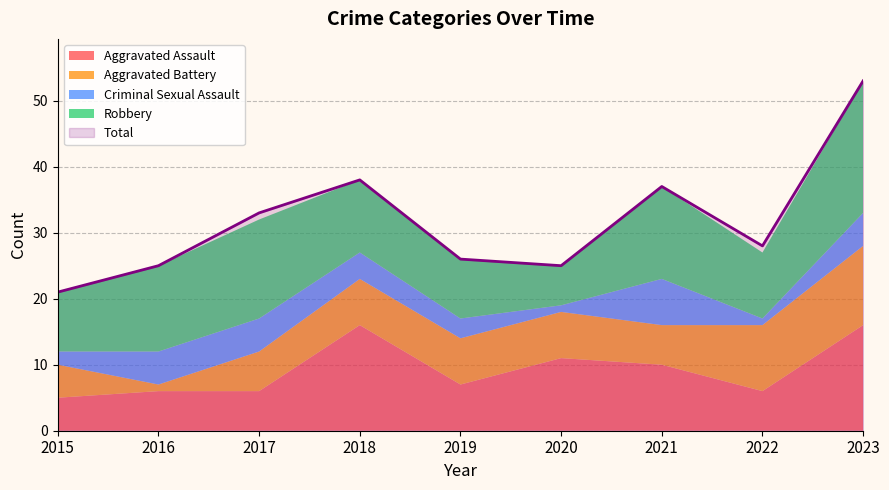

At which label does Robbery first exceed 11?

2016